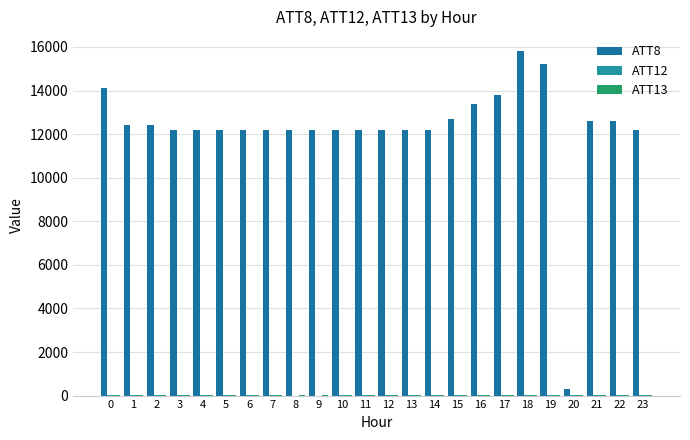

Which category has the lowest value across all series?

8